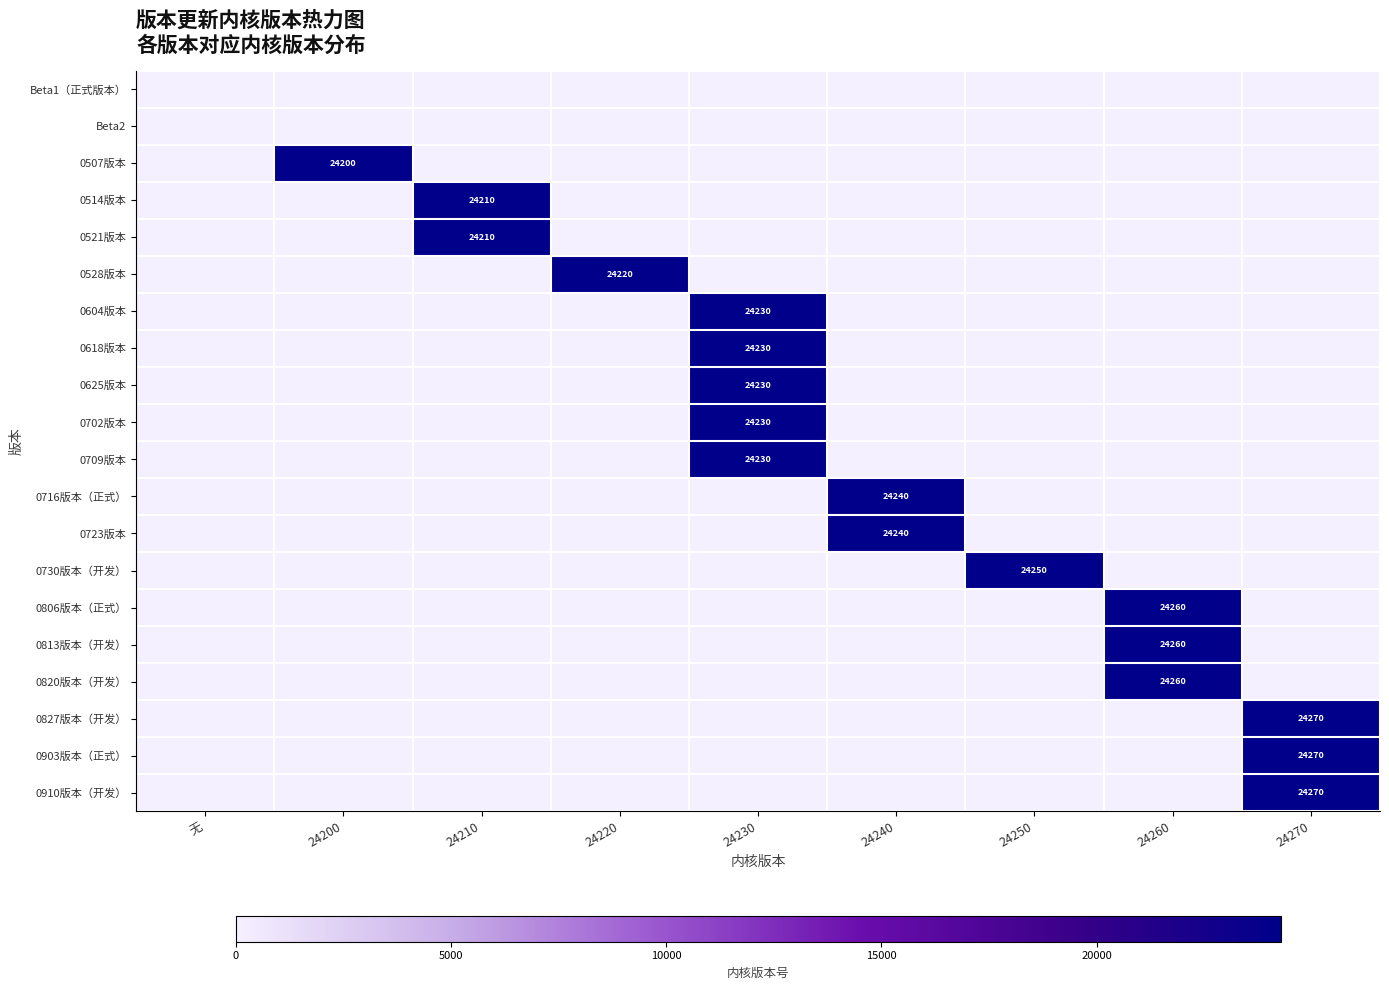

The 0730版本（开发） series shows 24250 at 24250. True or false?

True